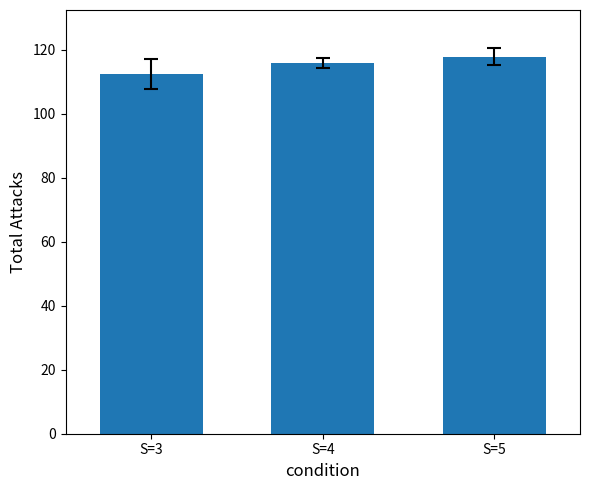

Rank the categories by value from lowest to highest.

S=3, S=4, S=5